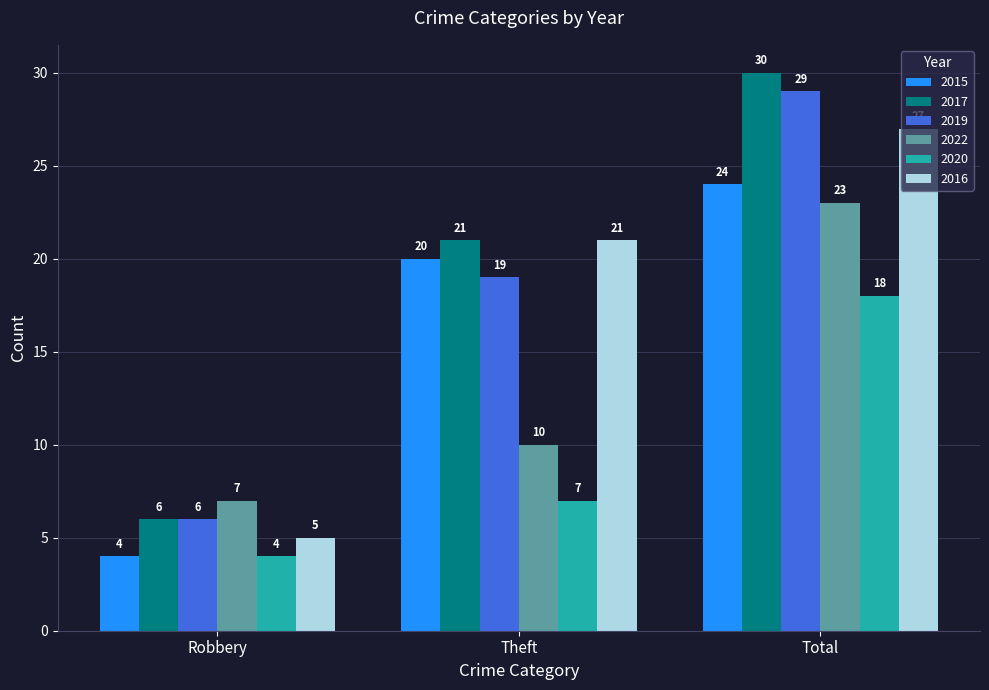

At how many categories does at least one series exceed 28?

1